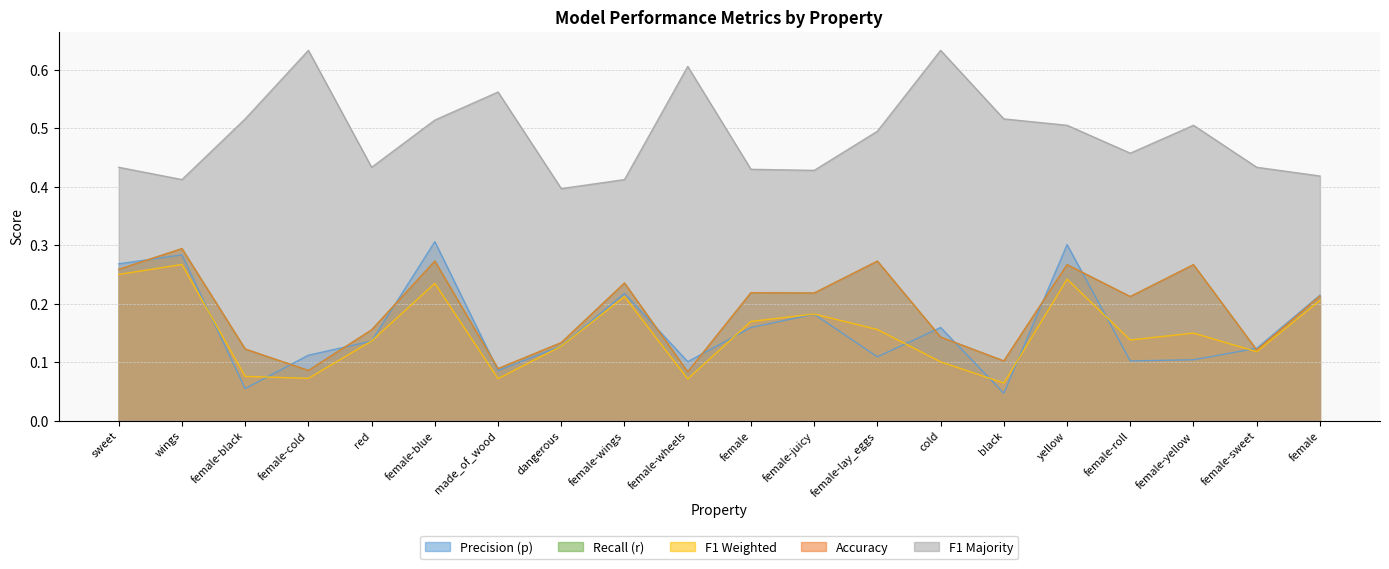

List the series in order of their peak value, lowest first.

f1_weighted, r, acc, p, f1_majority